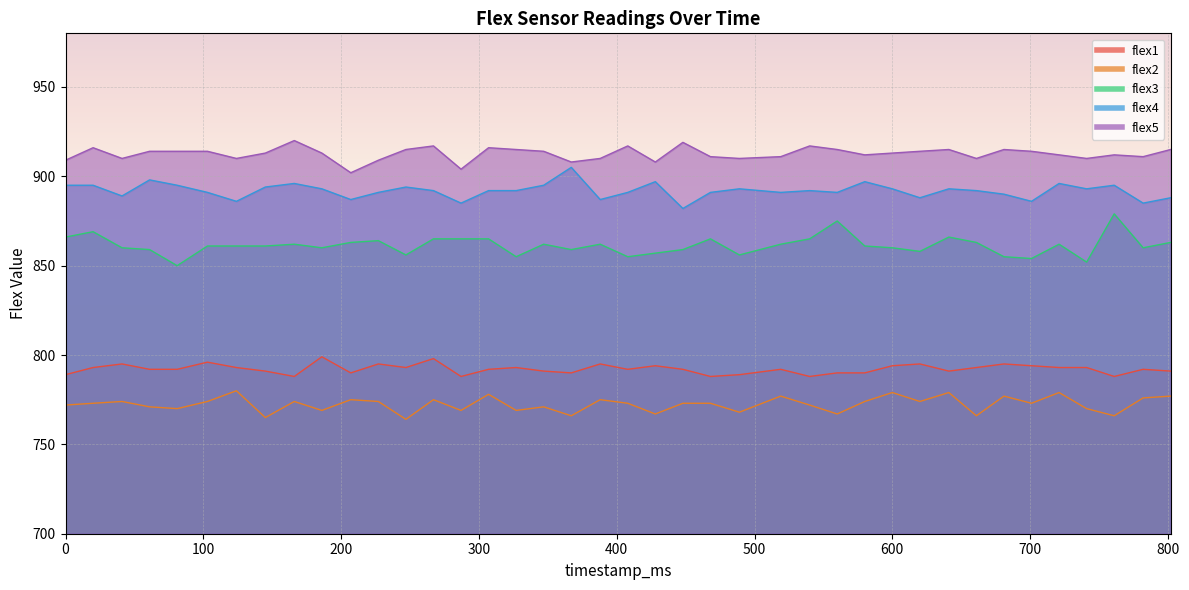

Which series has the widest spread of values?

flex3